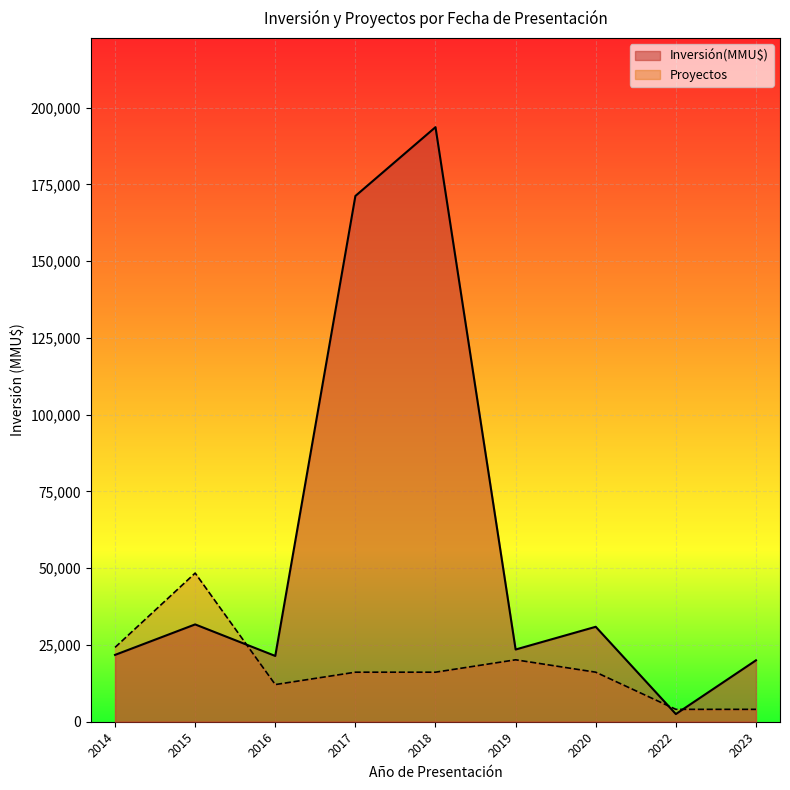

At which label does Inversión(MMU$) reach its peak?

2018